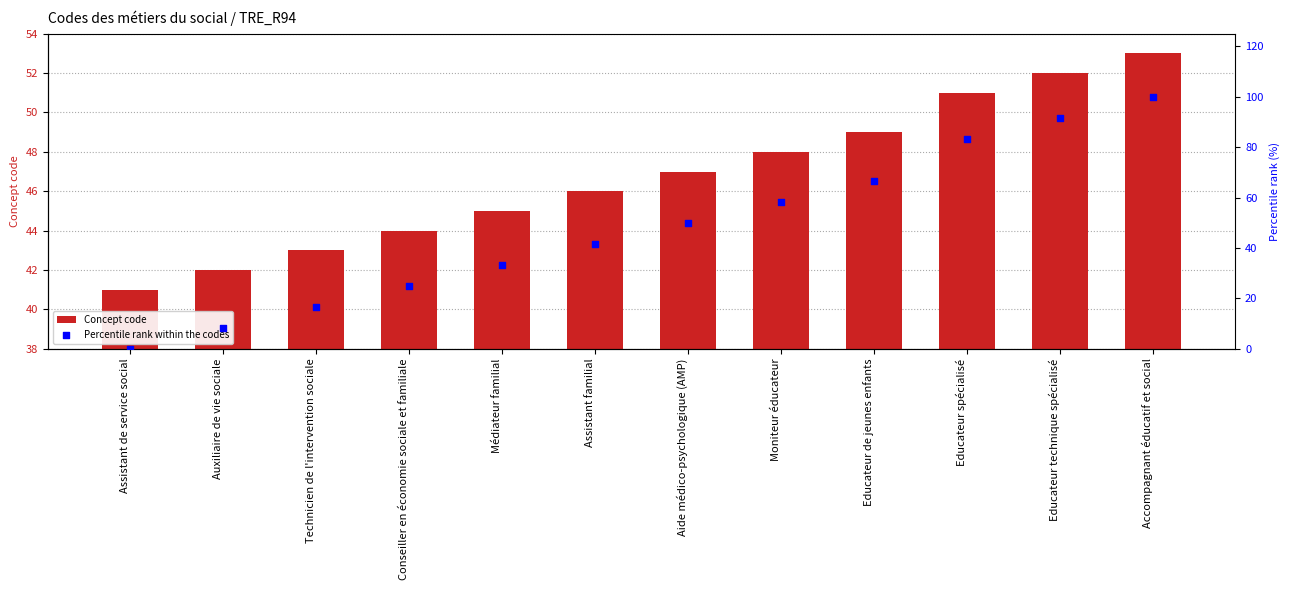

Which series has the largest Y range (max minus min)?

Percentile rank within the codes